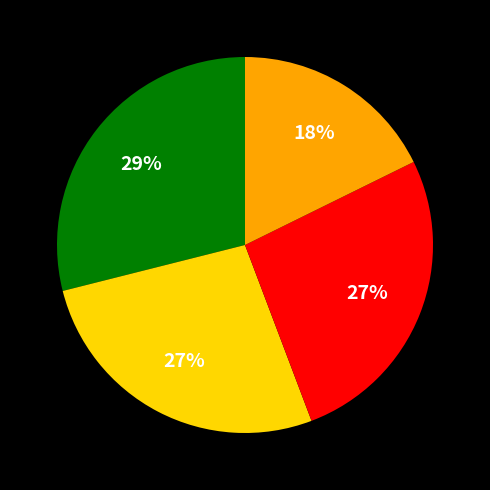

Is there any slice that represents more than half of the pie?

No